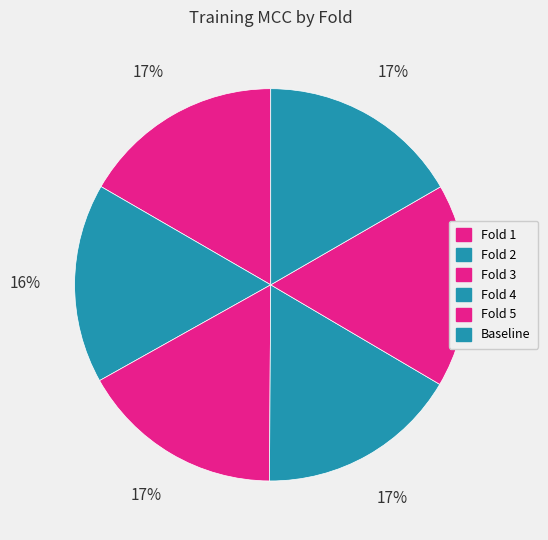

True or false: Baseline accounts for 17% of the total.

True